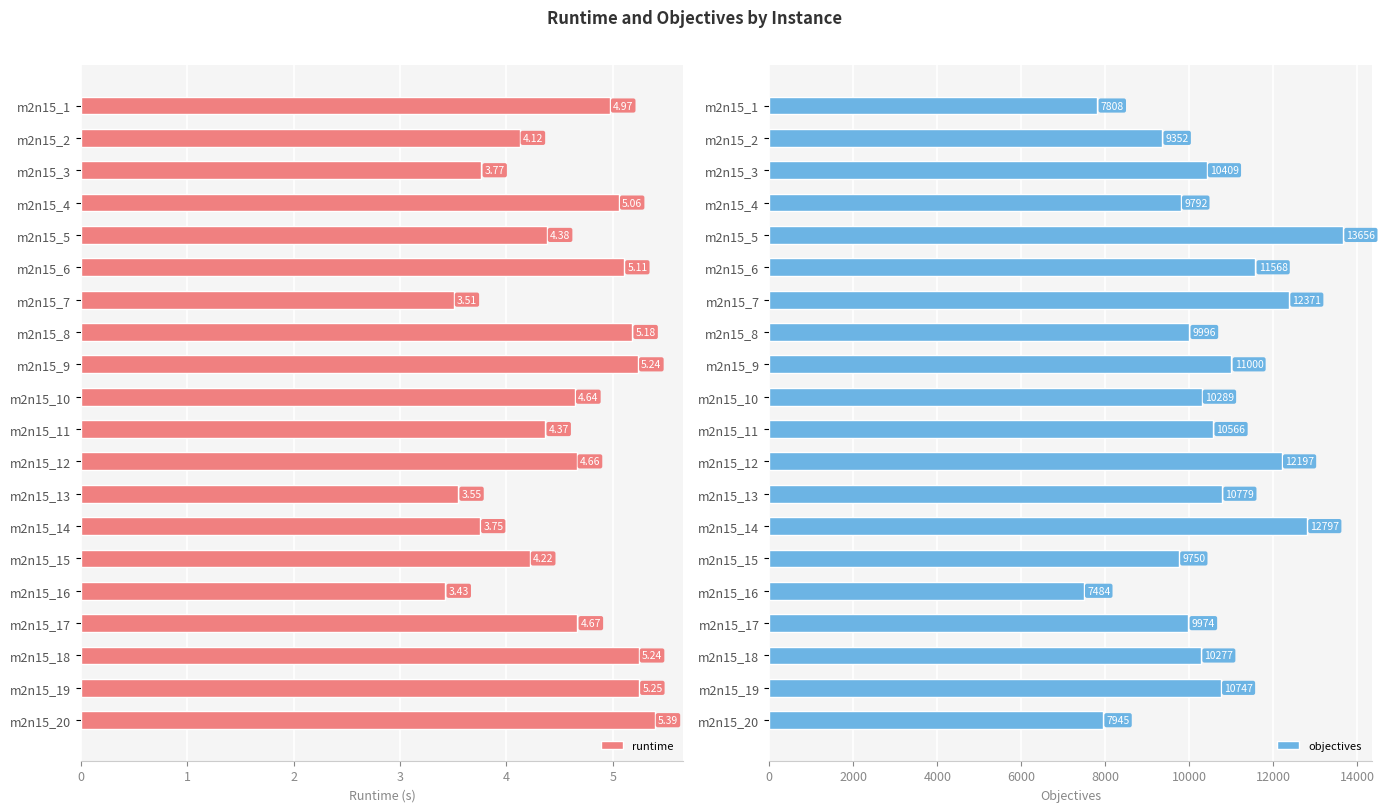

True or false: objectives has a value of 17545.8 at m2n15_13.

False